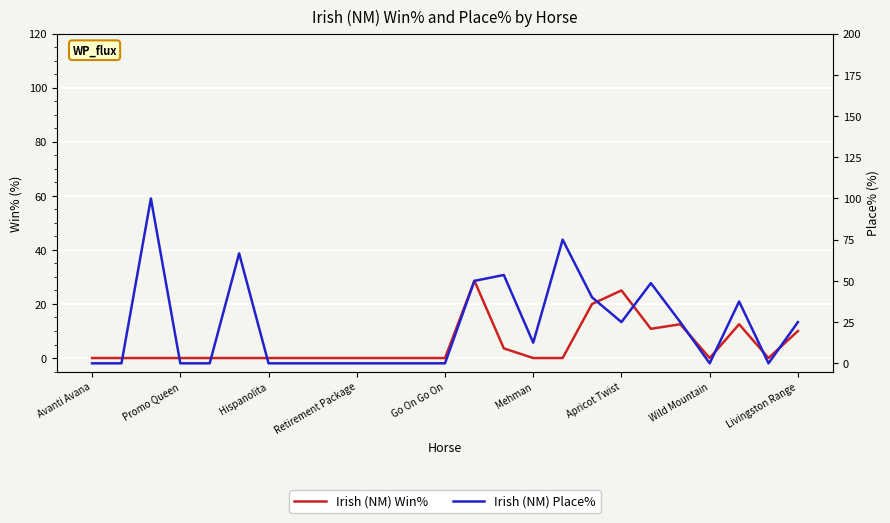

What are all the series names shown in the legend?

Irish (NM) Win%, Irish (NM) Place%